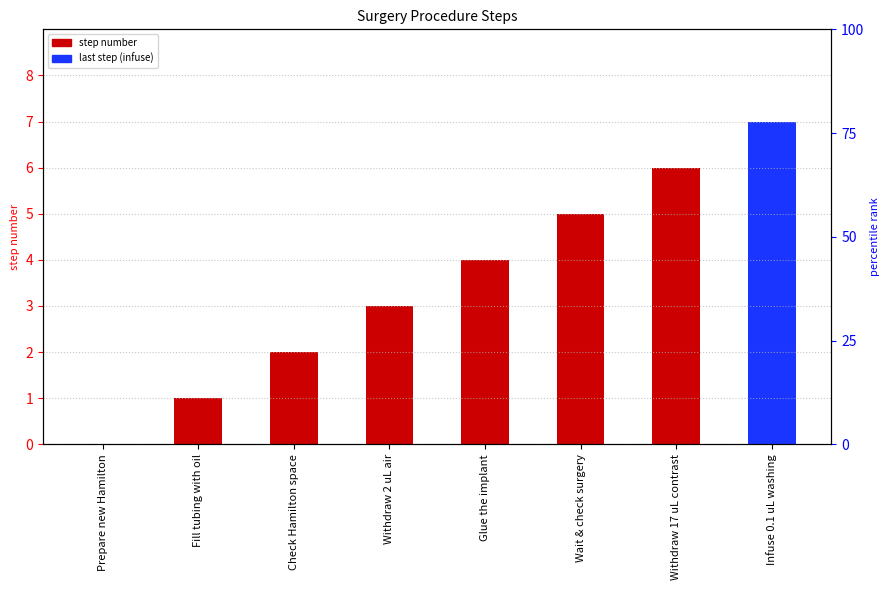

List the labels in order of value, largest first.

Infuse 0.1 uL washing, Withdraw 17 uL contrast, Wait & check surgery, Glue the implant, Withdraw 2 uL air, Check Hamilton space, Fill tubing with oil, Prepare new Hamilton